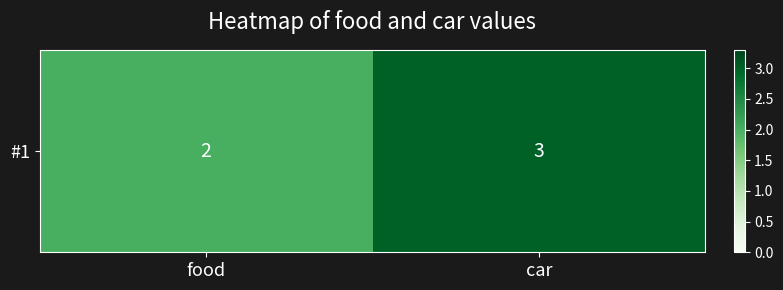

List the labels in order of value, largest first.

car, food